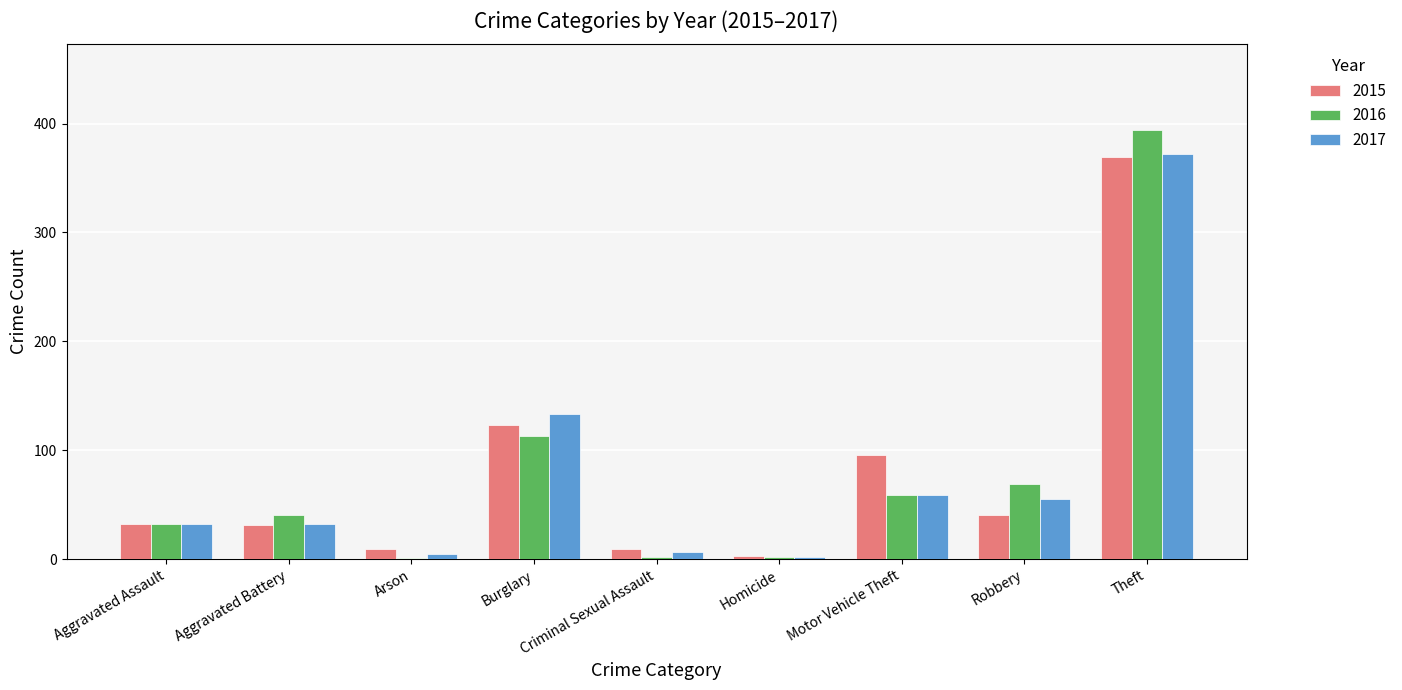

What is the maximum value shown in the chart?

394